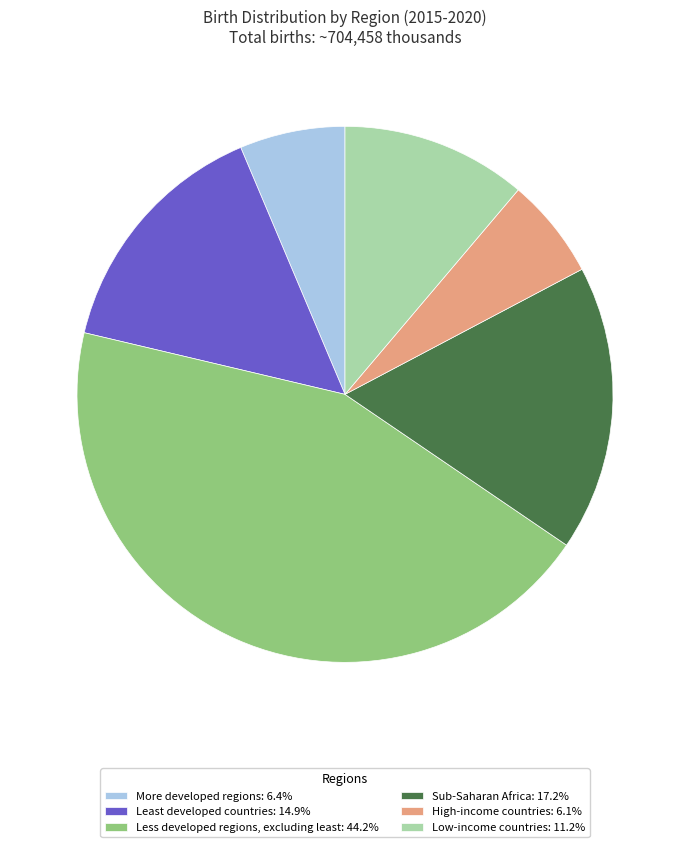

Is there any slice that represents more than half of the pie?

No